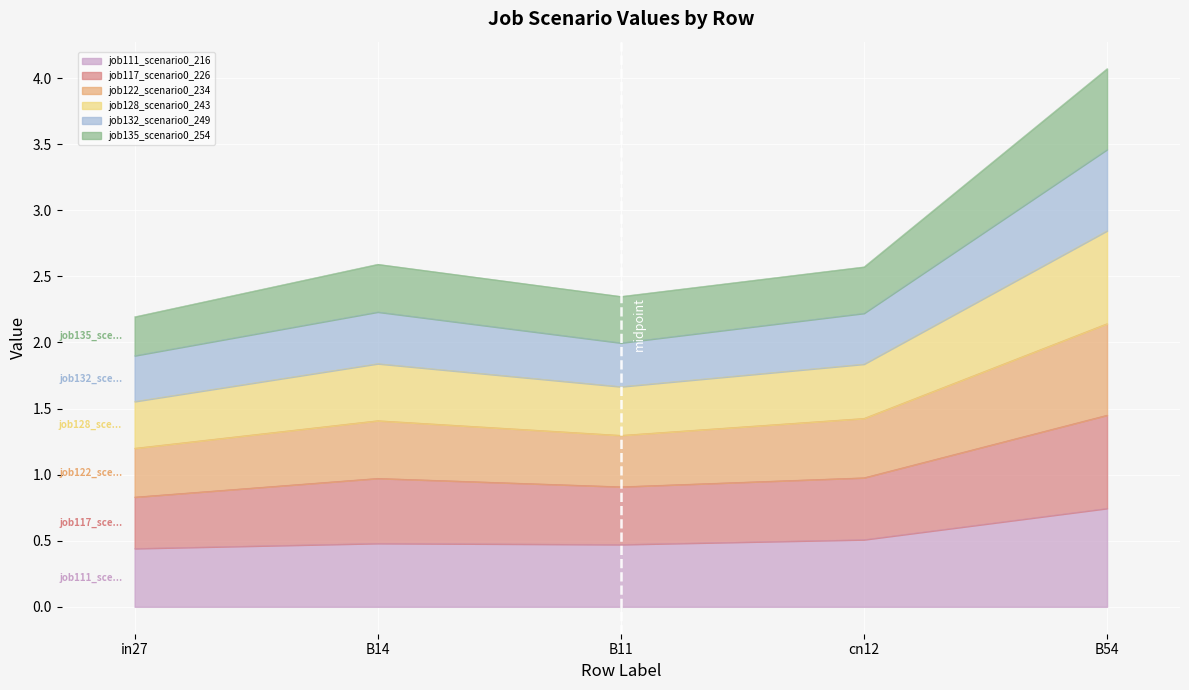

How many data points does each series have?

5